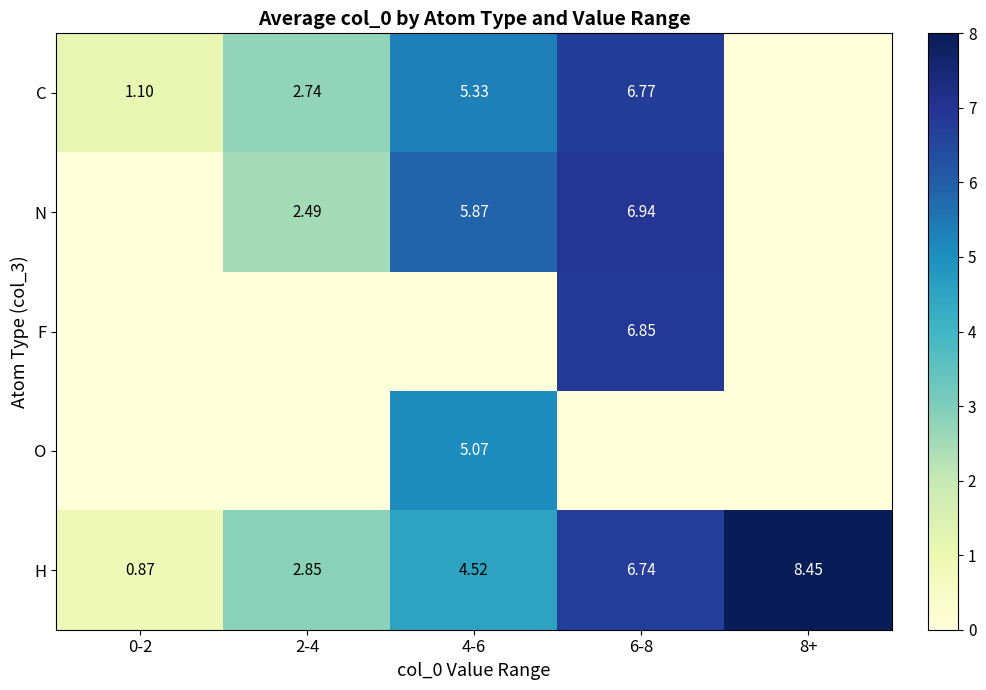

Is the value of N at 2-4 greater than the value of F at 6-8?

No